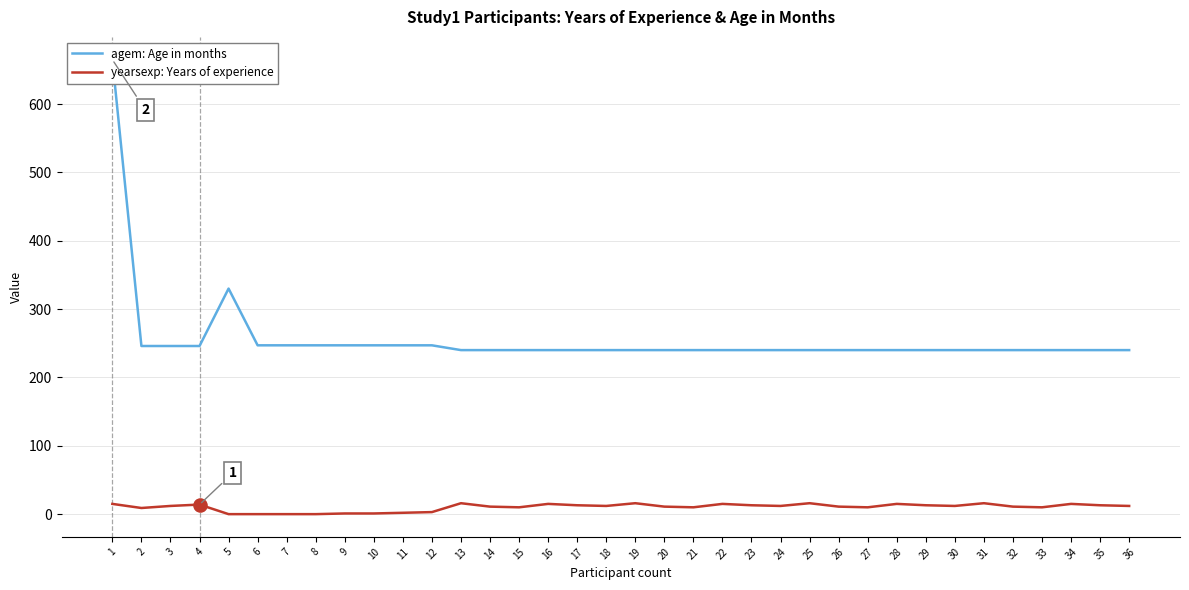

Which series contains the highest Y value?

agem: Age in months